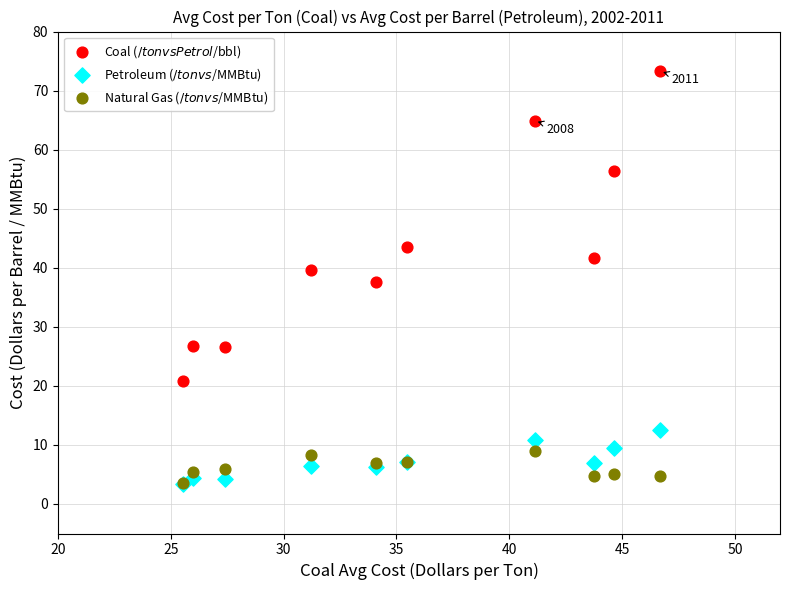

Which series has the largest Y range (max minus min)?

Coal ($/ton vs Petrol $/bbl)